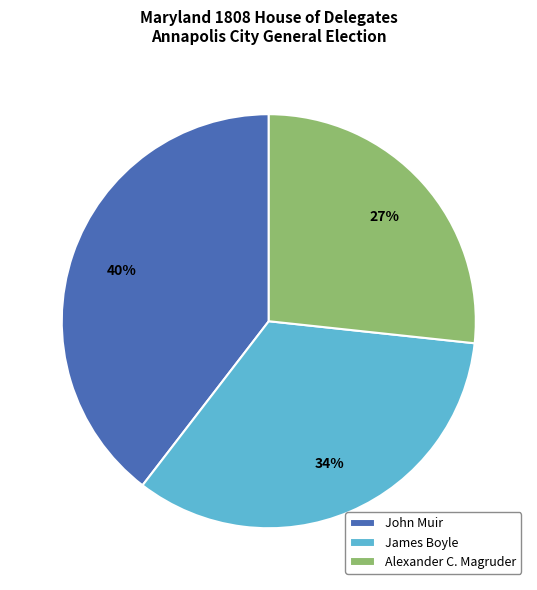

Which category has the biggest portion of the pie?

John Muir